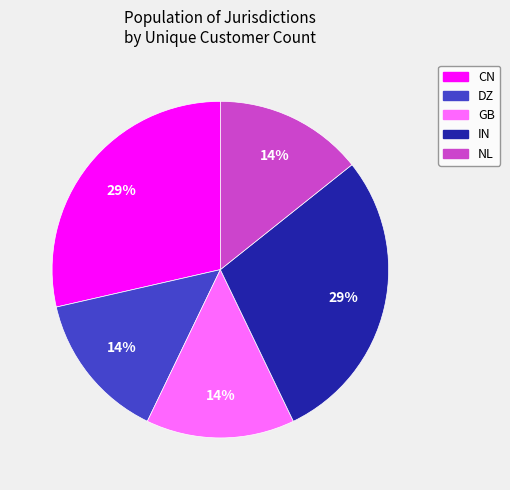

The DZ slice represents 25% of the pie. True or false?

False